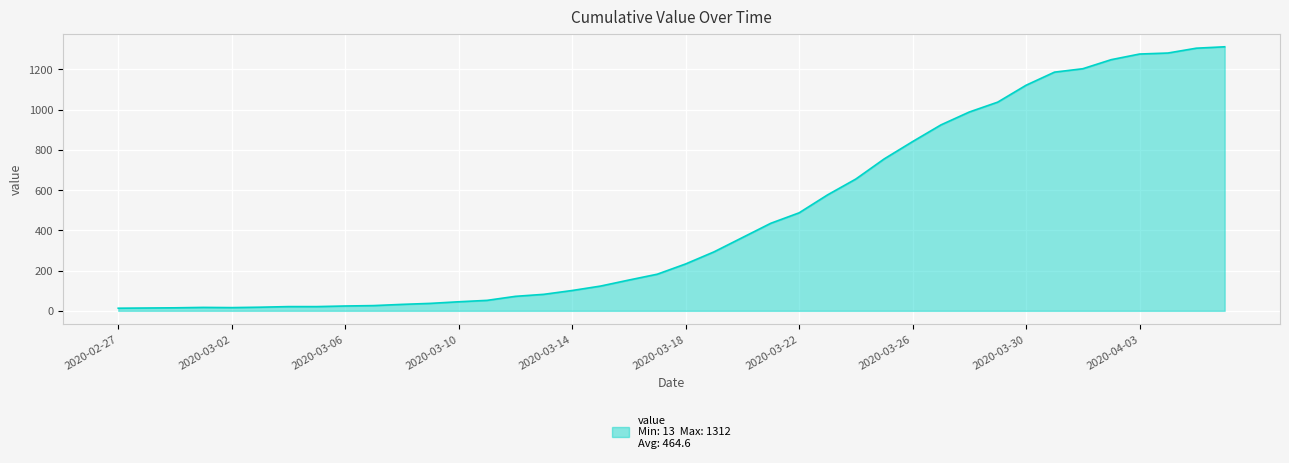

What is the maximum value shown in the chart?

1312